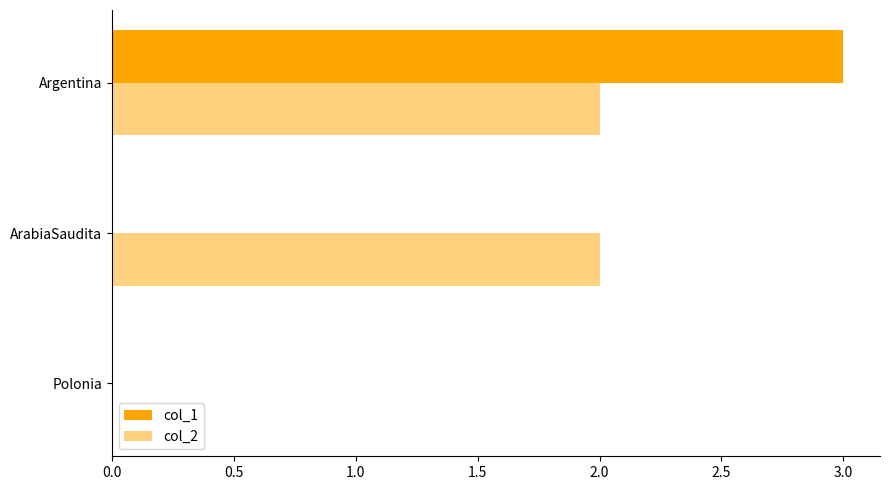

What is the sum of all col_1 values?

3